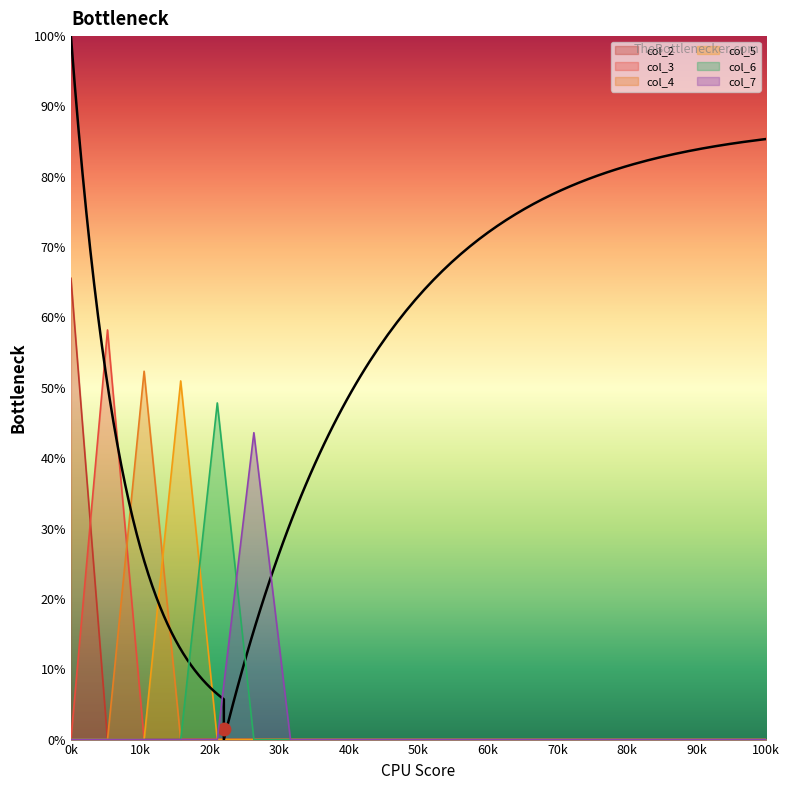

Which series has the largest total across all categories?

col_2